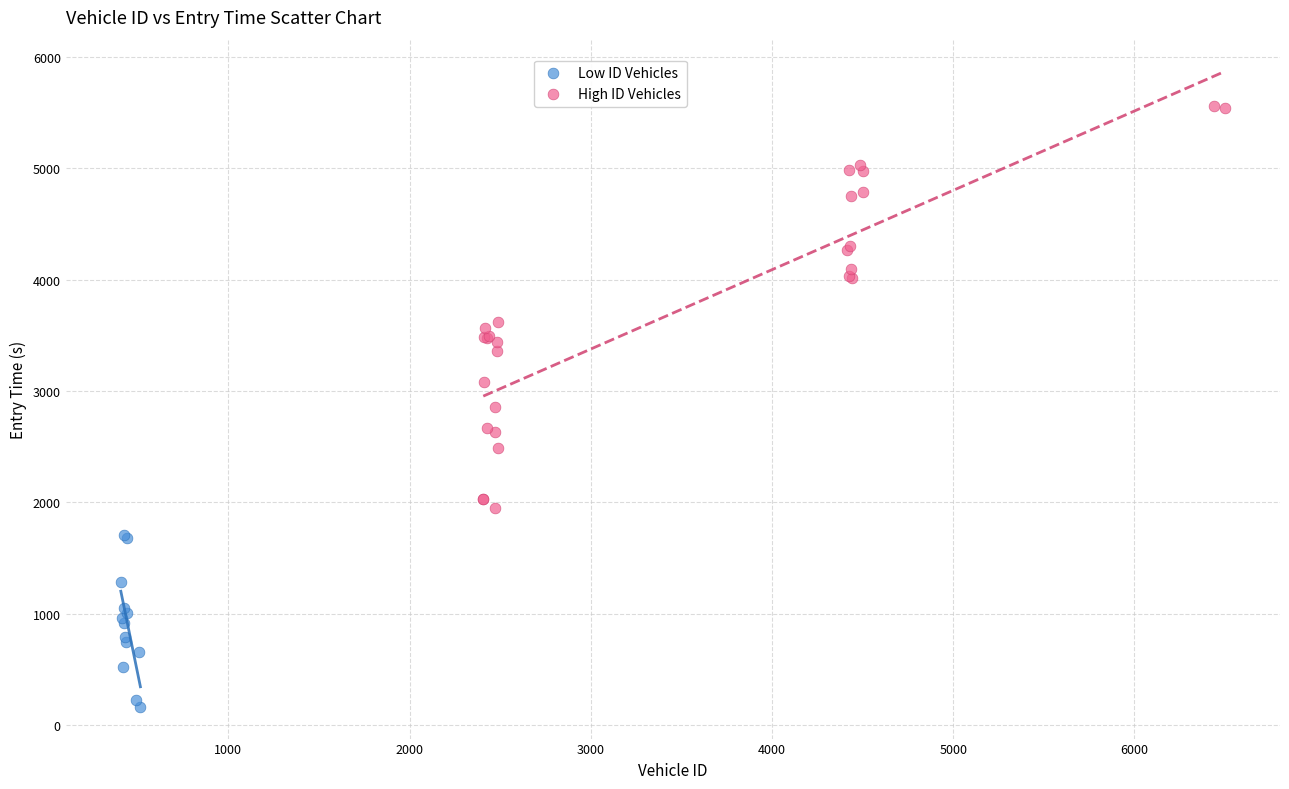

Which series contains the lowest Y value?

Low ID Vehicles